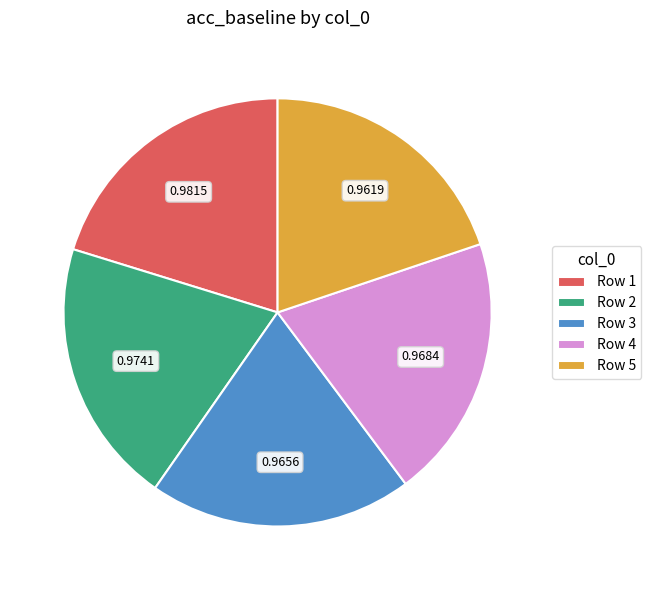

Is the sum of Row 5 and Row 2 greater than half?

No